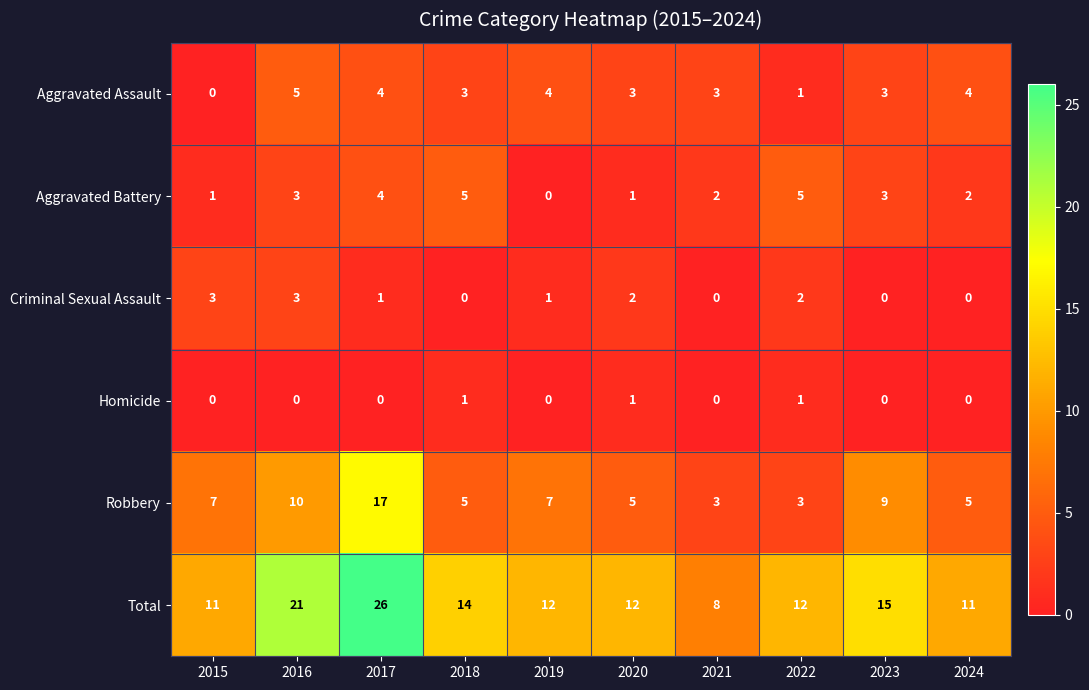

The Criminal Sexual Assault series shows 1 at 2019. True or false?

True